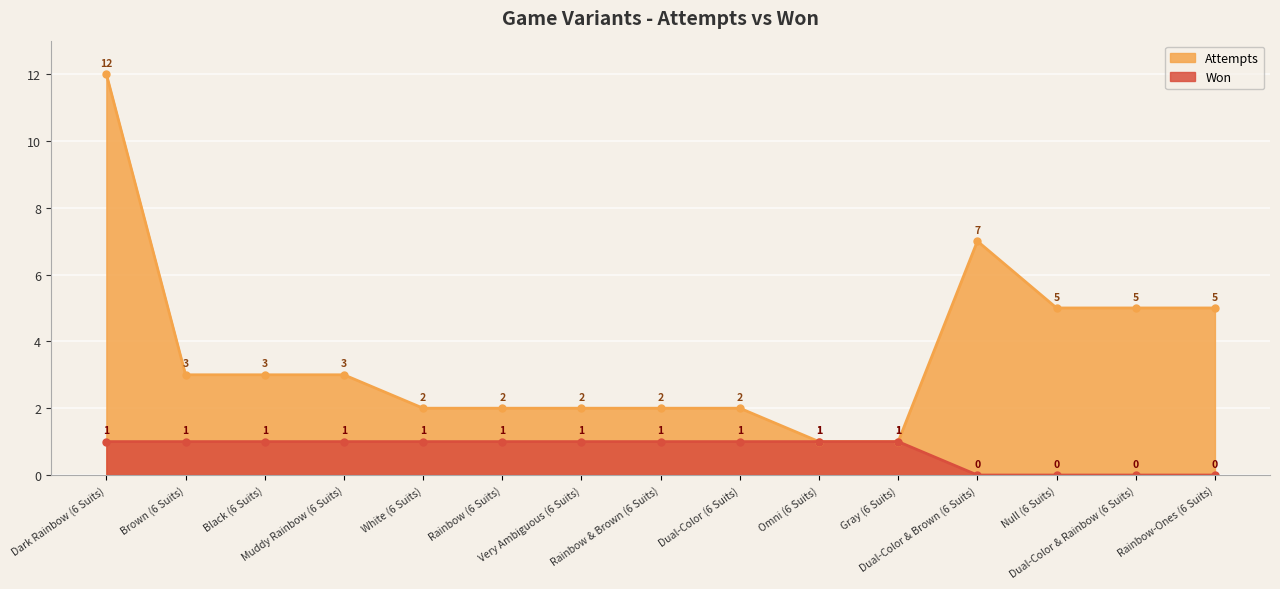

How many values in the Won series are below 1?

4